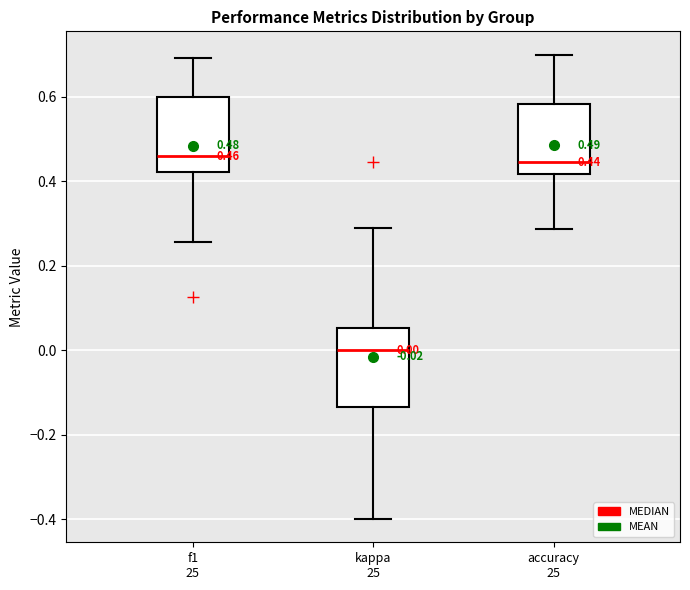

Which box has the lowest median line?

kappa 25